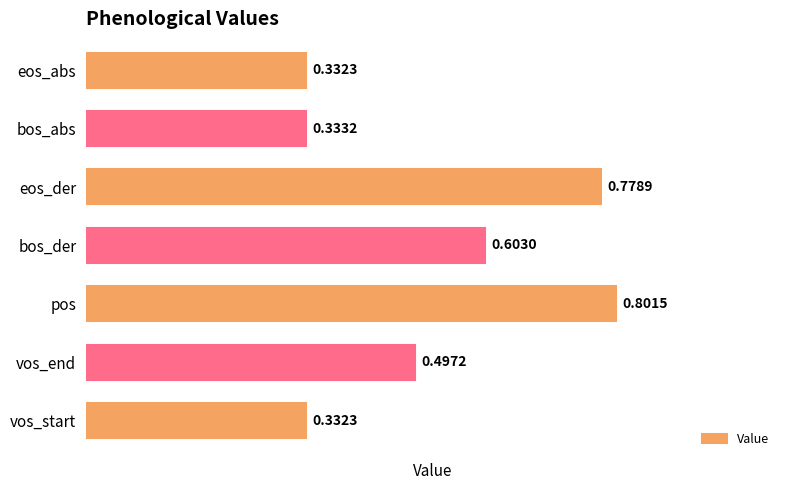

What is the change in value from eos_der to bos_abs?

-0.4